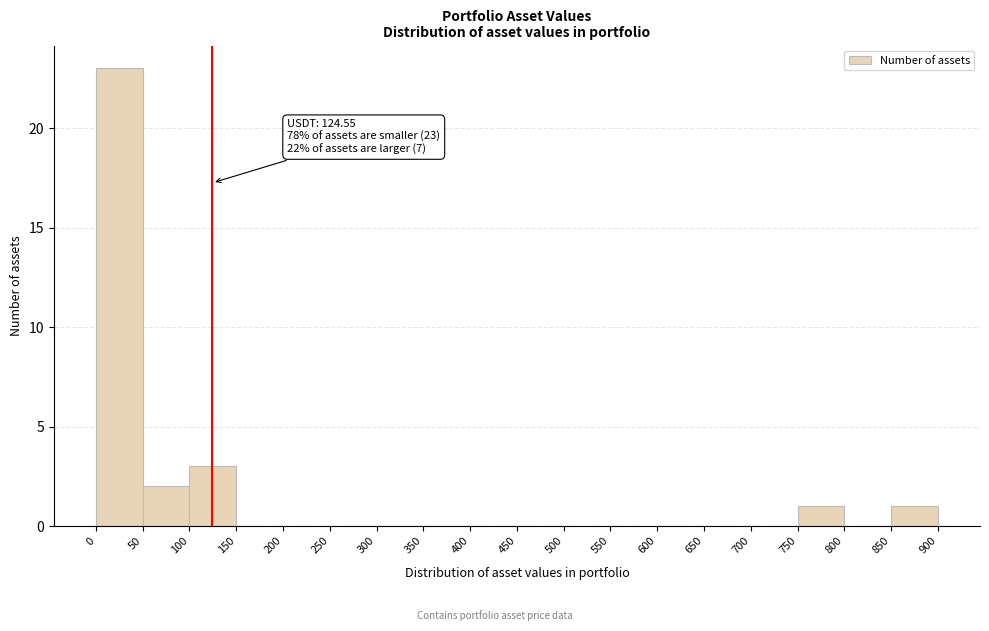

Over which range of the x-axis is the bar tallest?

0 to 50